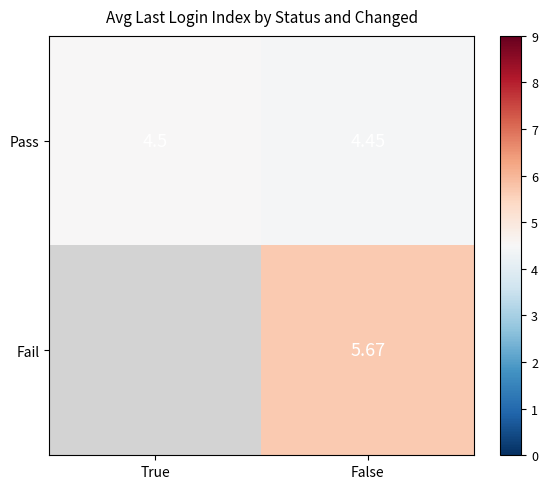

At how many categories does at least one series exceed 5?

1